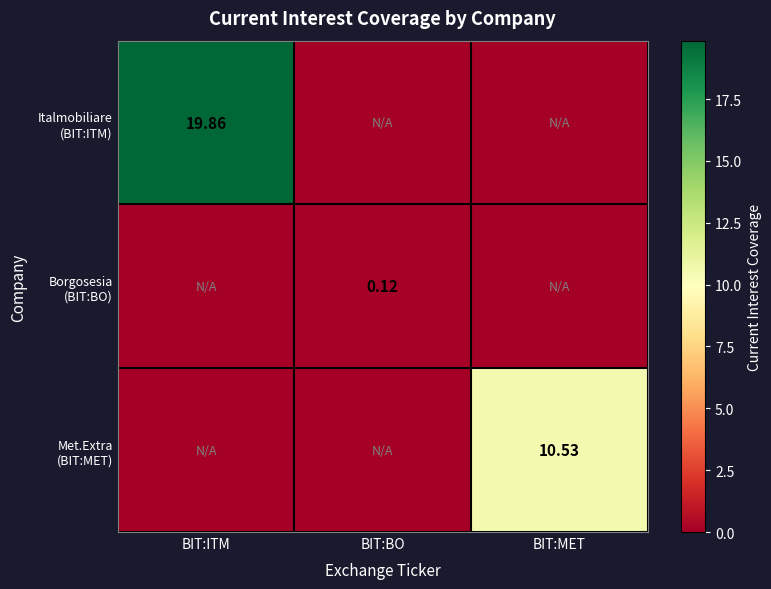

What is the total value across all series at BIT:MET?

10.5